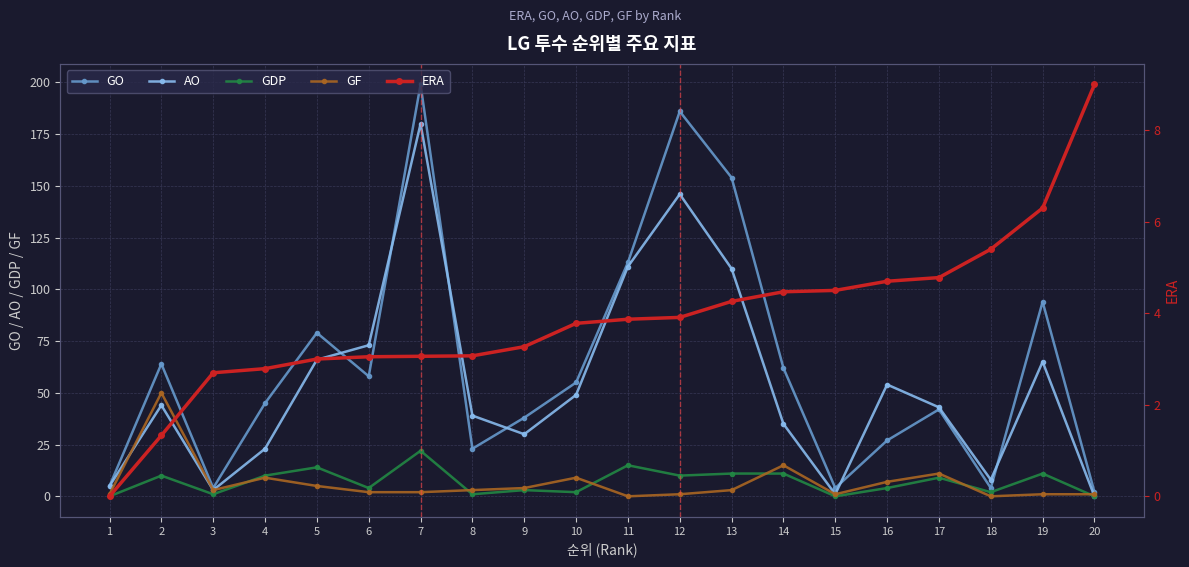

Which series has the largest total across all categories?

GO